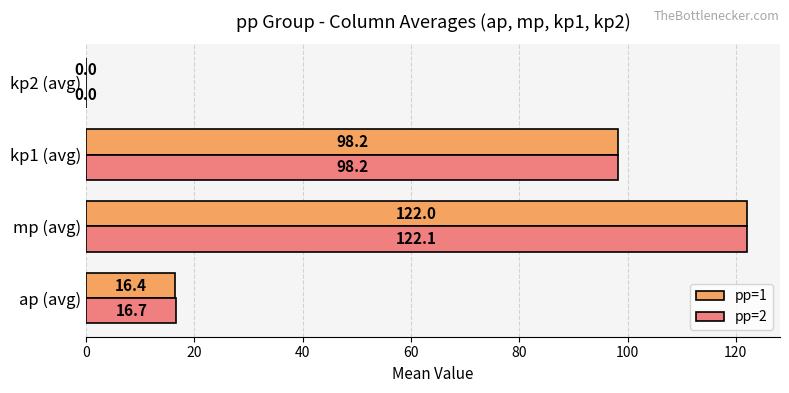

Is the value of pp=1 at ap (avg) greater than the value of pp=2 at kp1 (avg)?

No